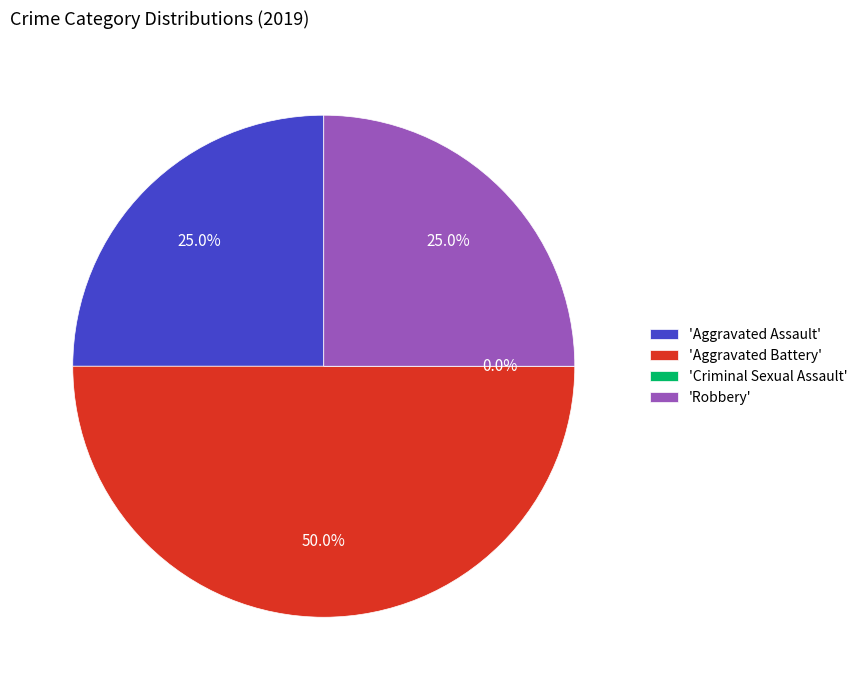

What is the smallest slice in the pie chart?

Criminal Sexual Assault